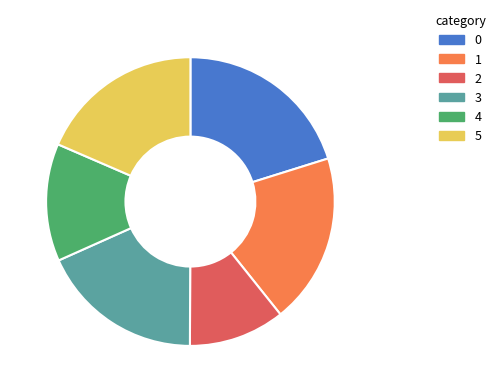

Combined, do 3 and 2 account for over 50%?

No